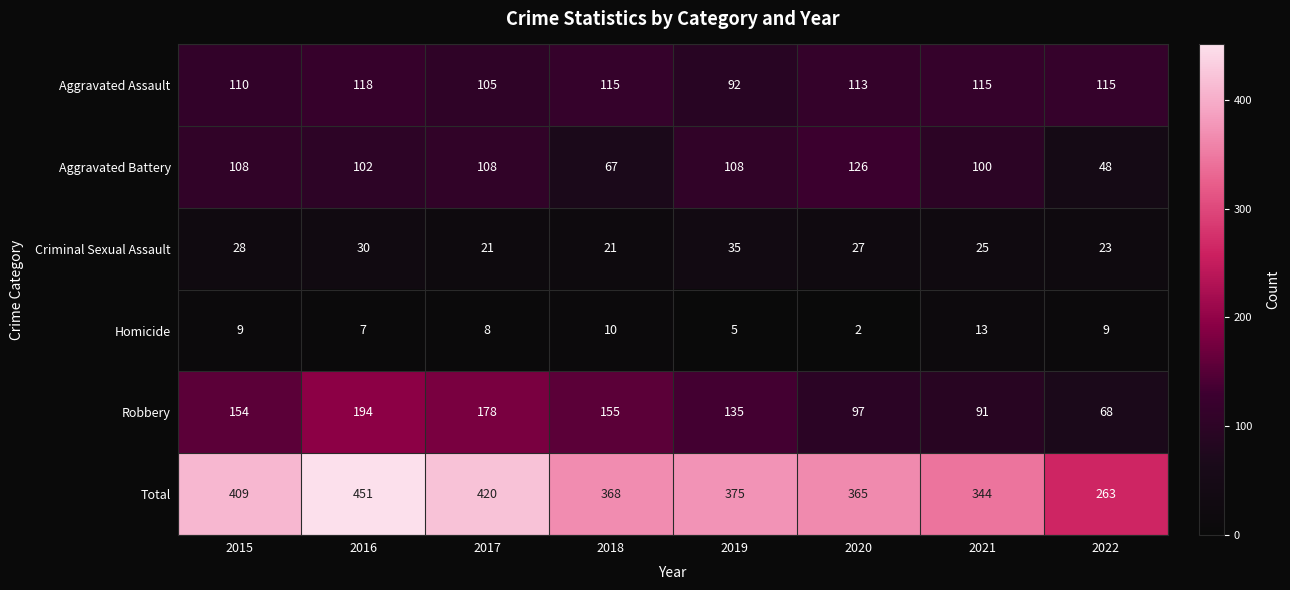

What is the difference between the second highest and second lowest values in the Total series?

76